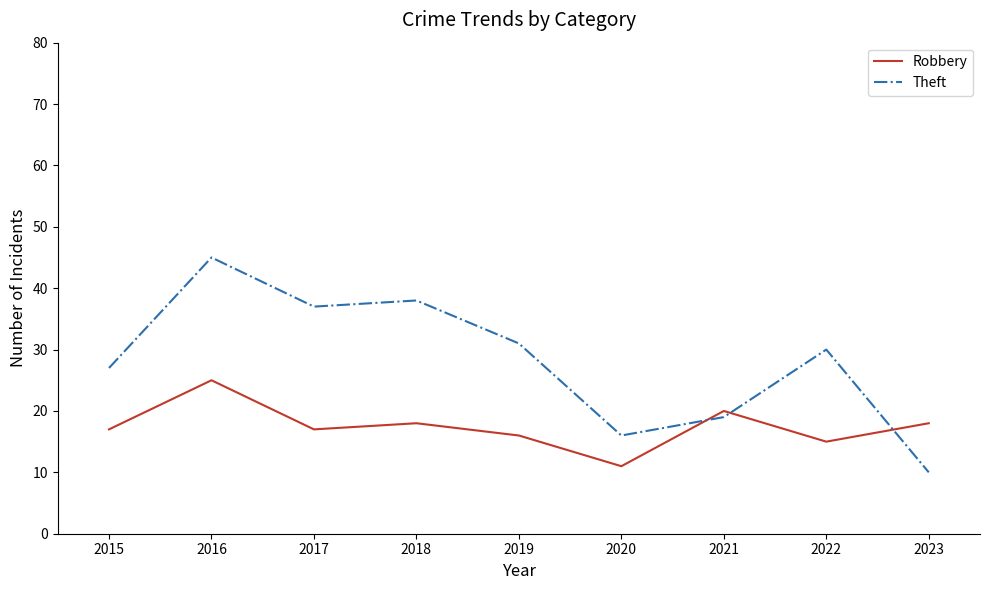

Reading right to left, what are all the values shown in this chart?

Robbery: 18	15	20	11	16	18	17	25	17
Theft: 10	30	19	16	31	38	37	45	27